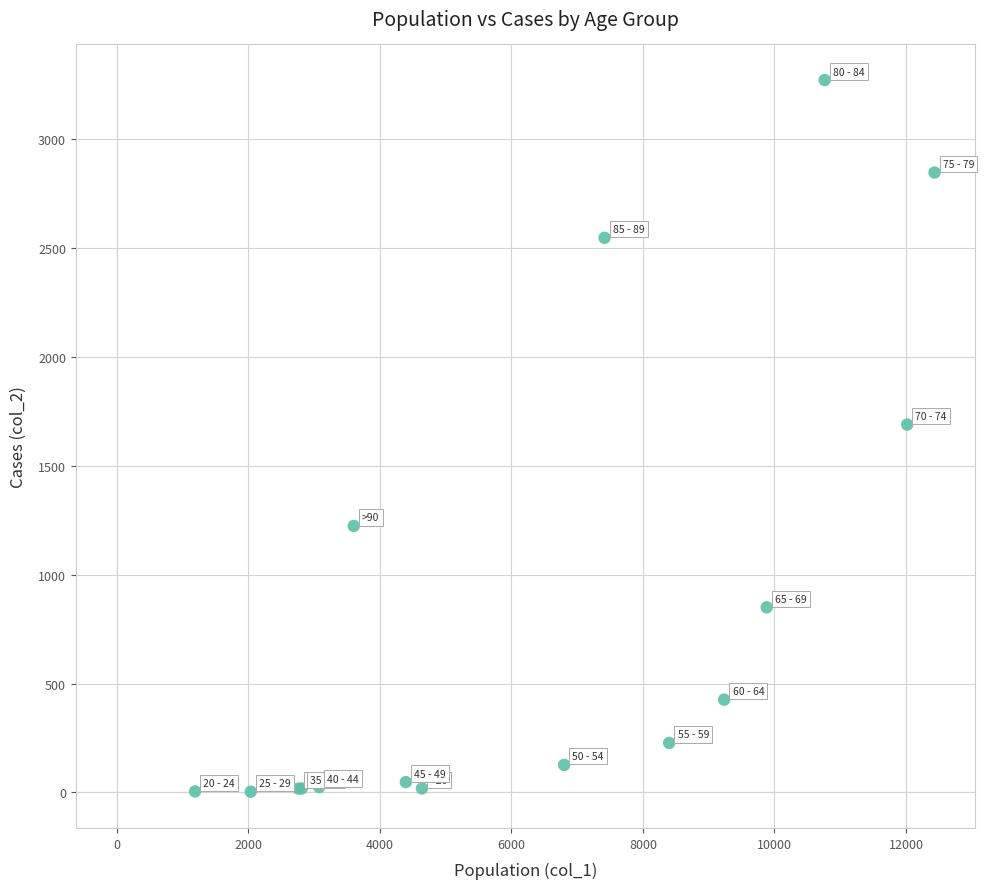

What Y value in the scatter plot is closest to 1638?

1690